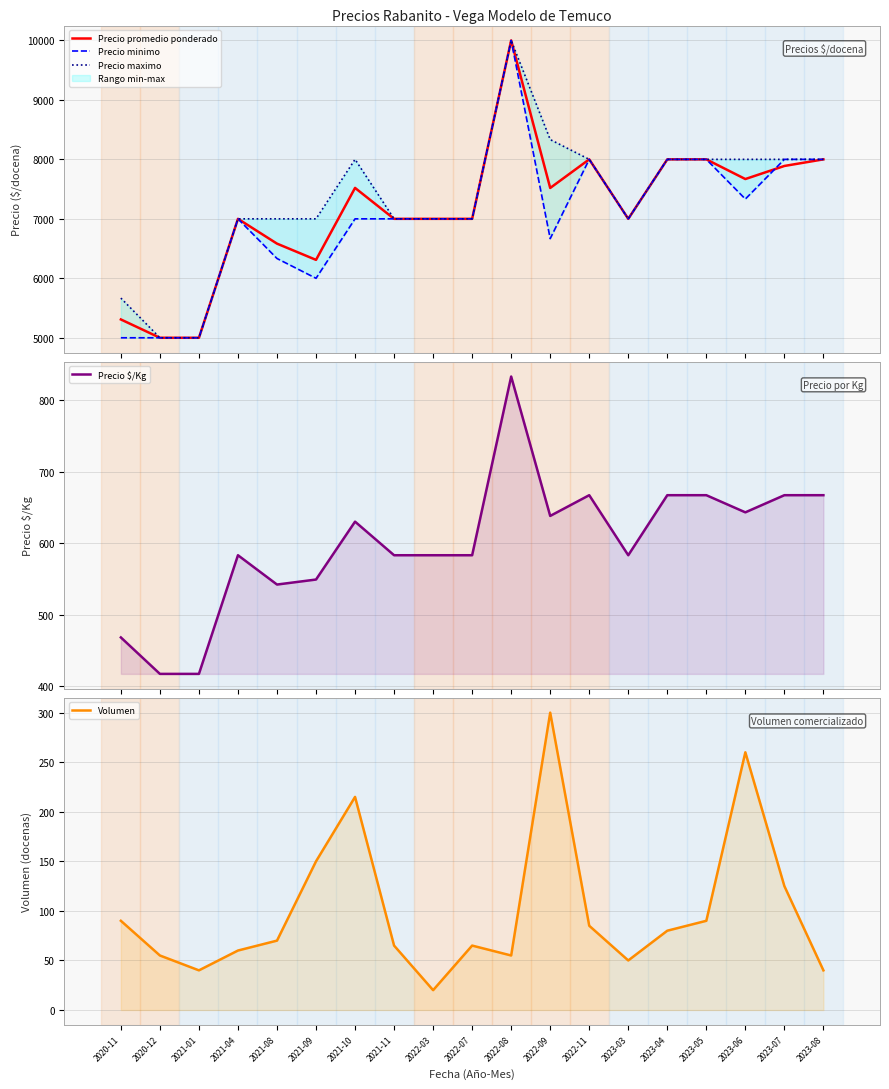

Is it true that Volumen equals 120 at 2023-06?

False